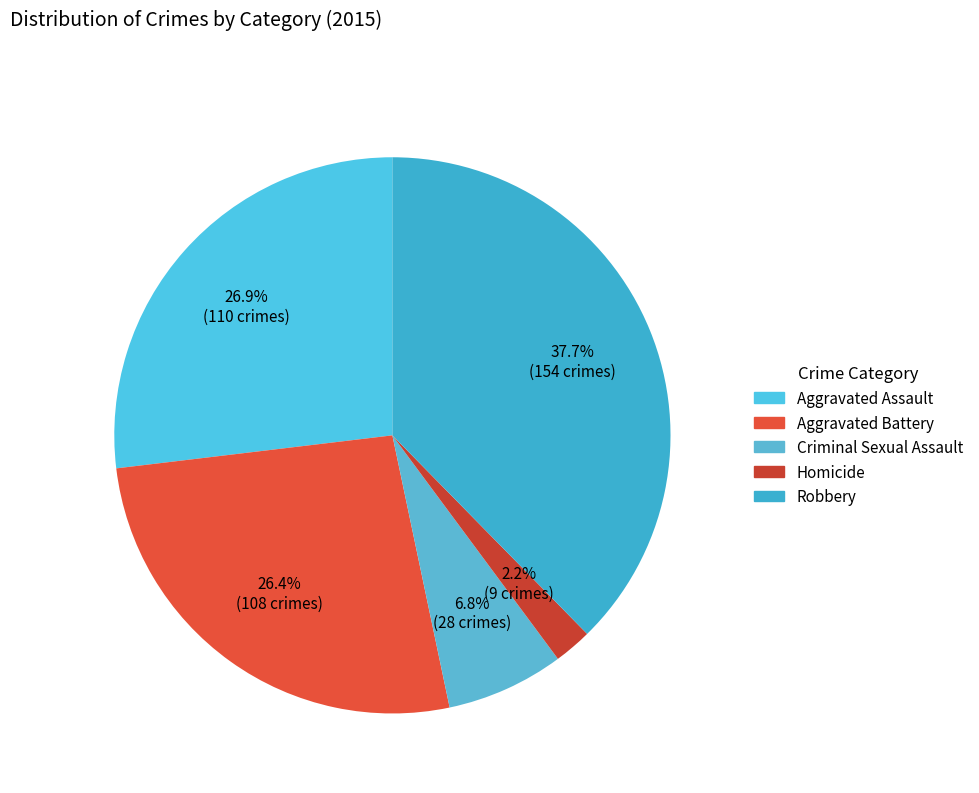

What is the change in value from Aggravated Battery to Robbery?

+46